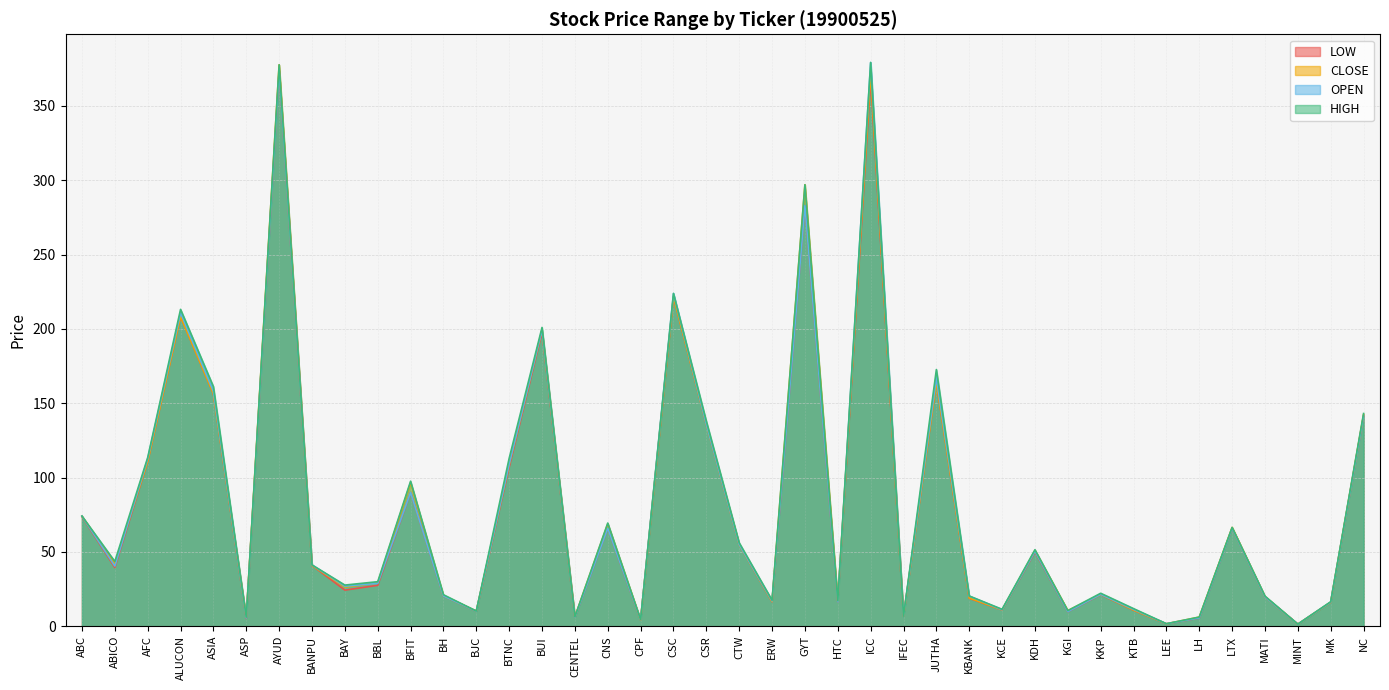

At which label does CLOSE first exceed 40?

ABC